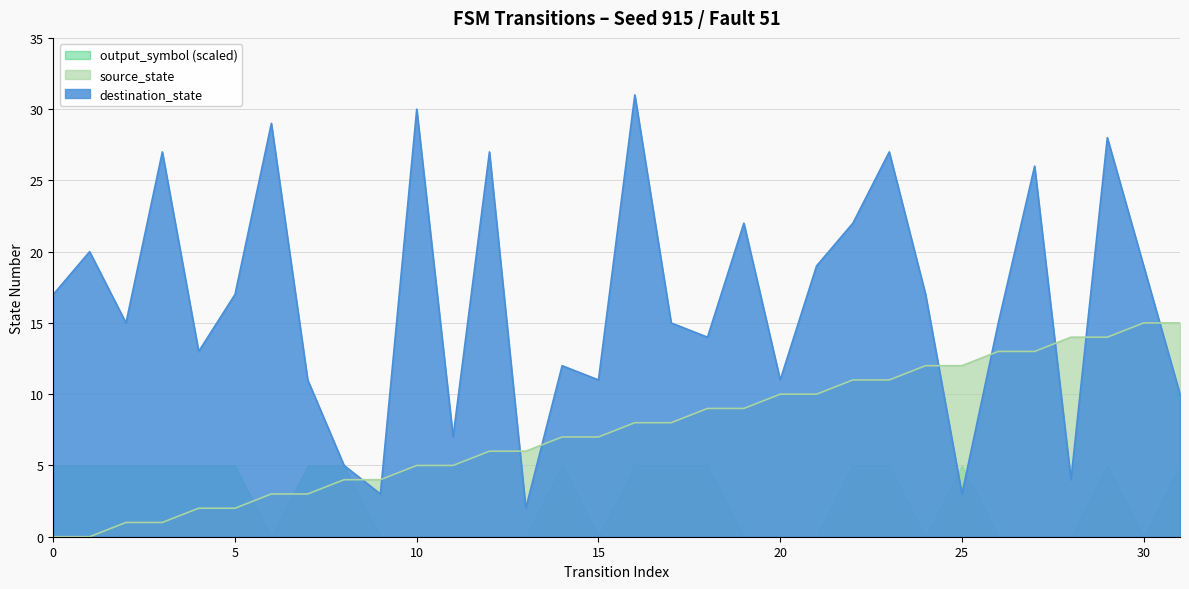

At how many categories does at least one series exceed 26?

7